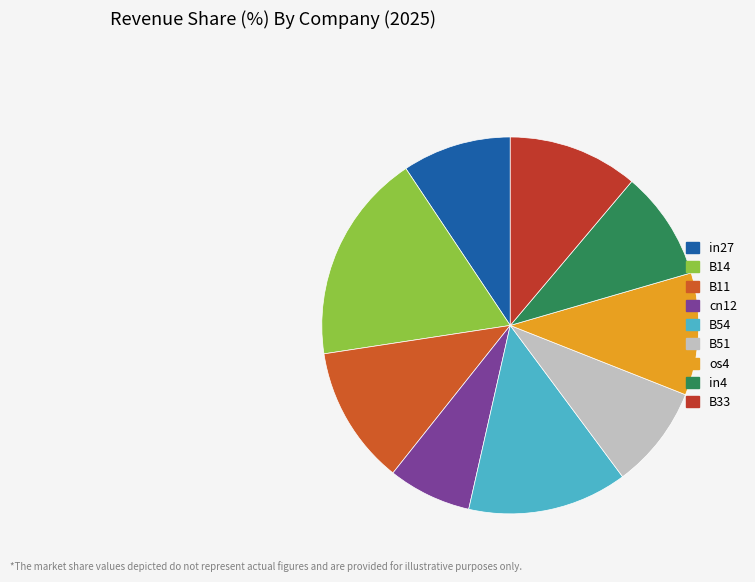

Does any single category account for the majority?

No